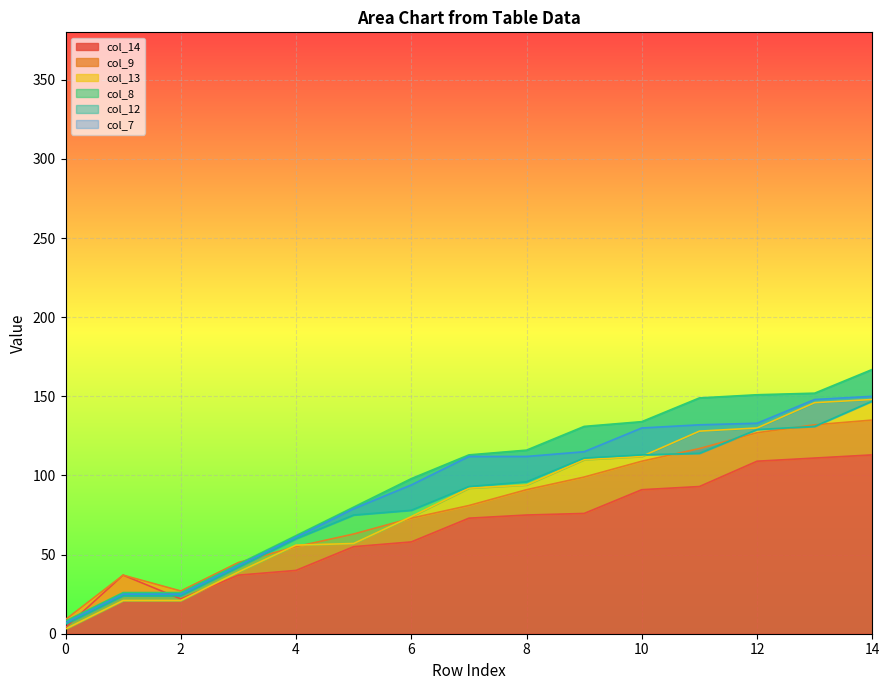

Is it true that col_7 equals 112 at 7?

True